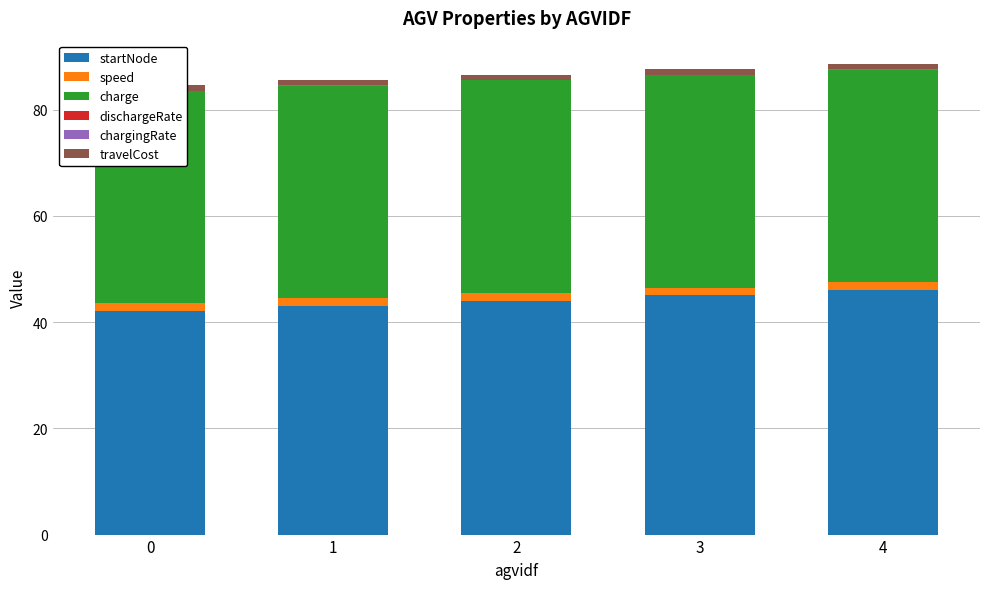

Reading right to left, what are all the values shown in this chart?

startNode: 46.0	45.0	44.0	43.0	42.0
speed: 1.5	1.5	1.5	1.5	1.5
charge: 40.0	40.0	40.0	40.0	40.0
dischargeRate: 0.0	0.0	0.0	0.0	0.0
chargingRate: 0.0	0.0	0.0	0.0	0.0
travelCost: 1.0	1.0	1.0	1.0	1.0